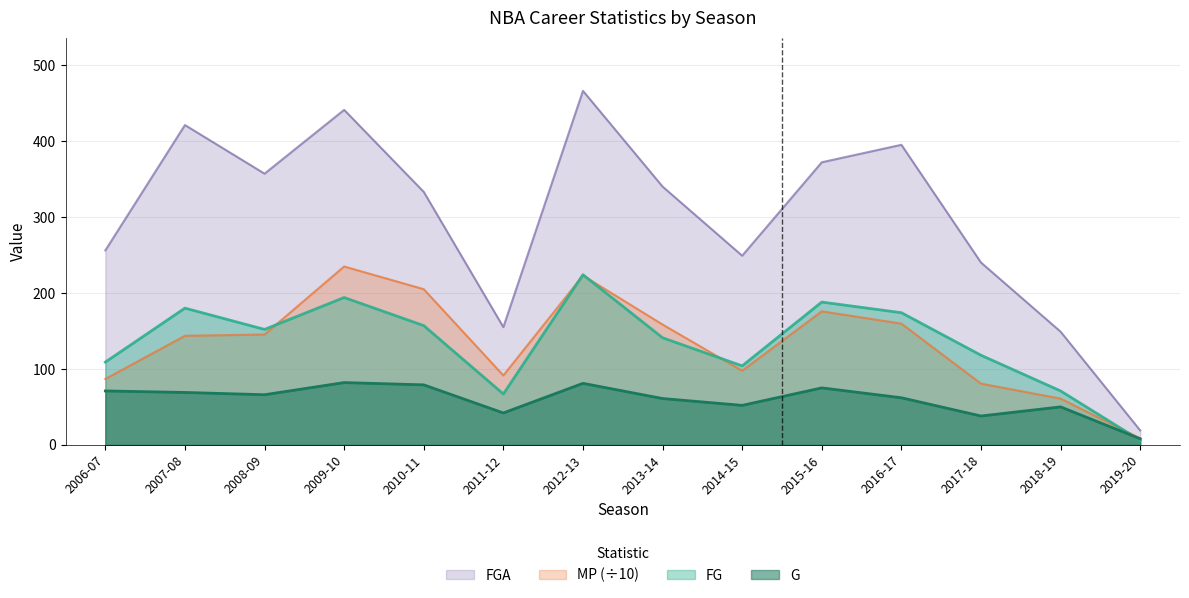

How many lines are shown in the chart?

4